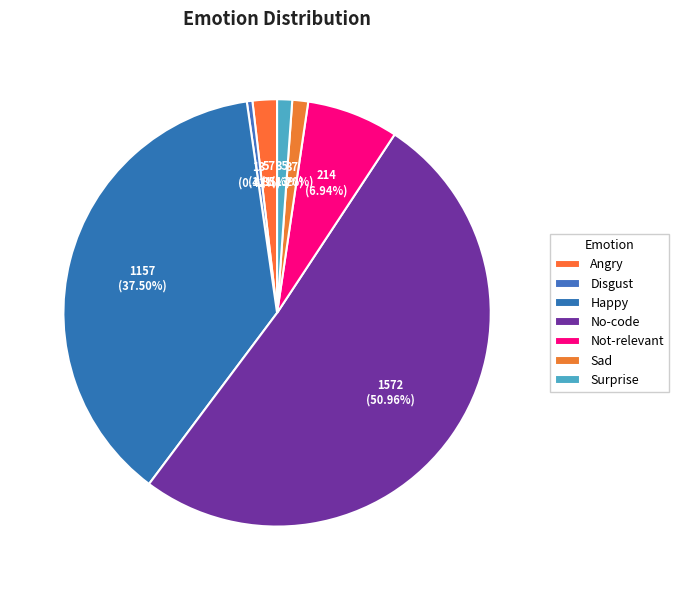

To the nearest percent, what portion does Sad represent?

1%